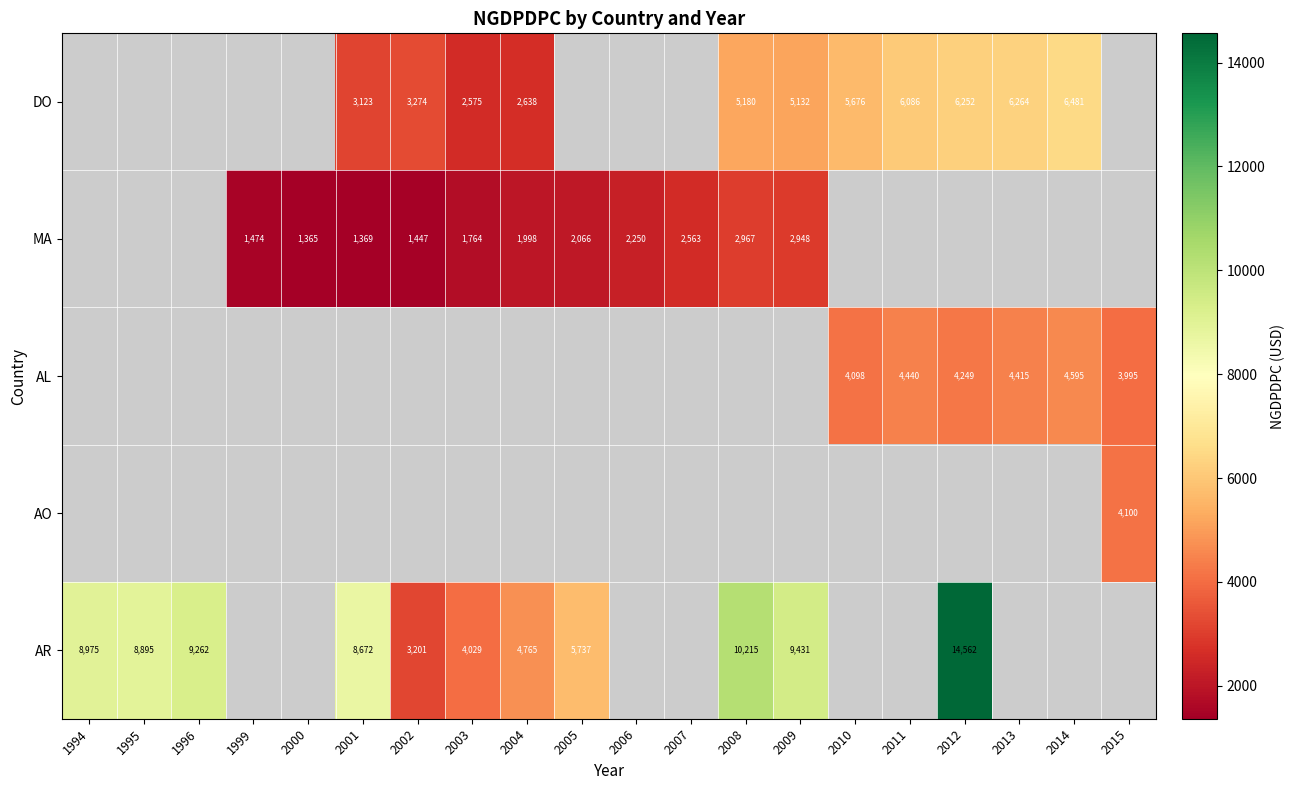

What is the difference between the highest and lowest values at 2013?

1849.2